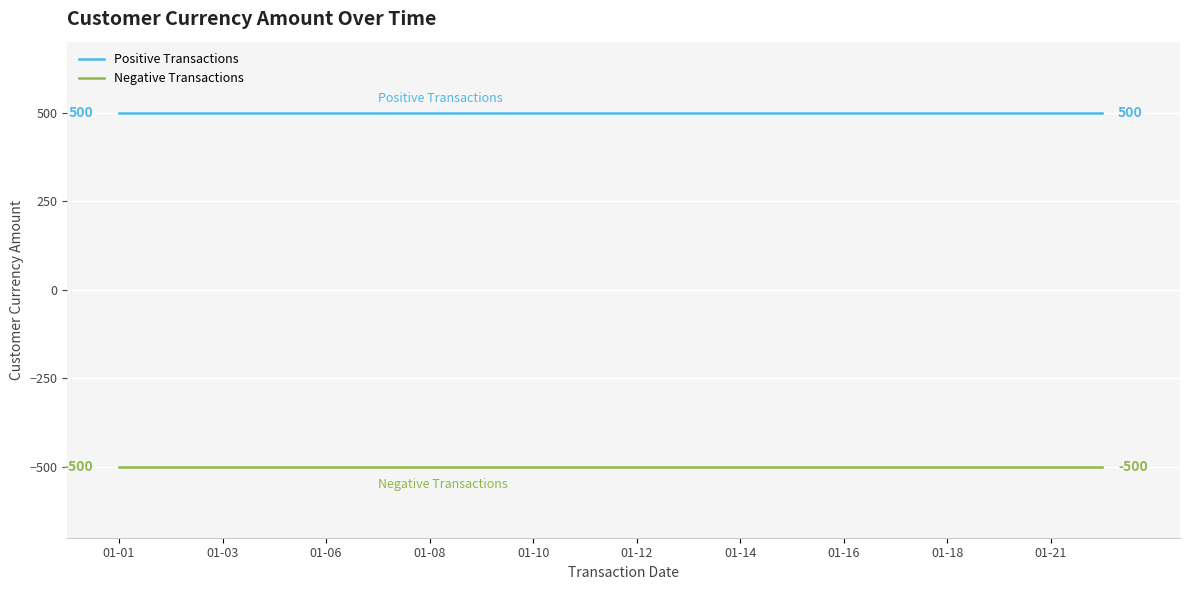

Rank the series by their maximum value, from lowest to highest.

Negative Transactions, Positive Transactions